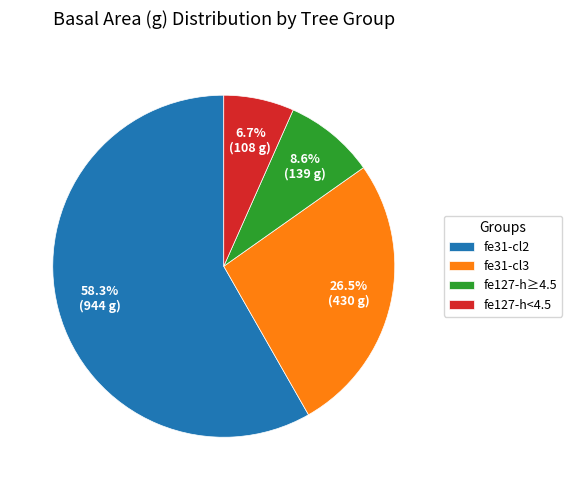

Which slice is the smallest?

fe127-h<4.5